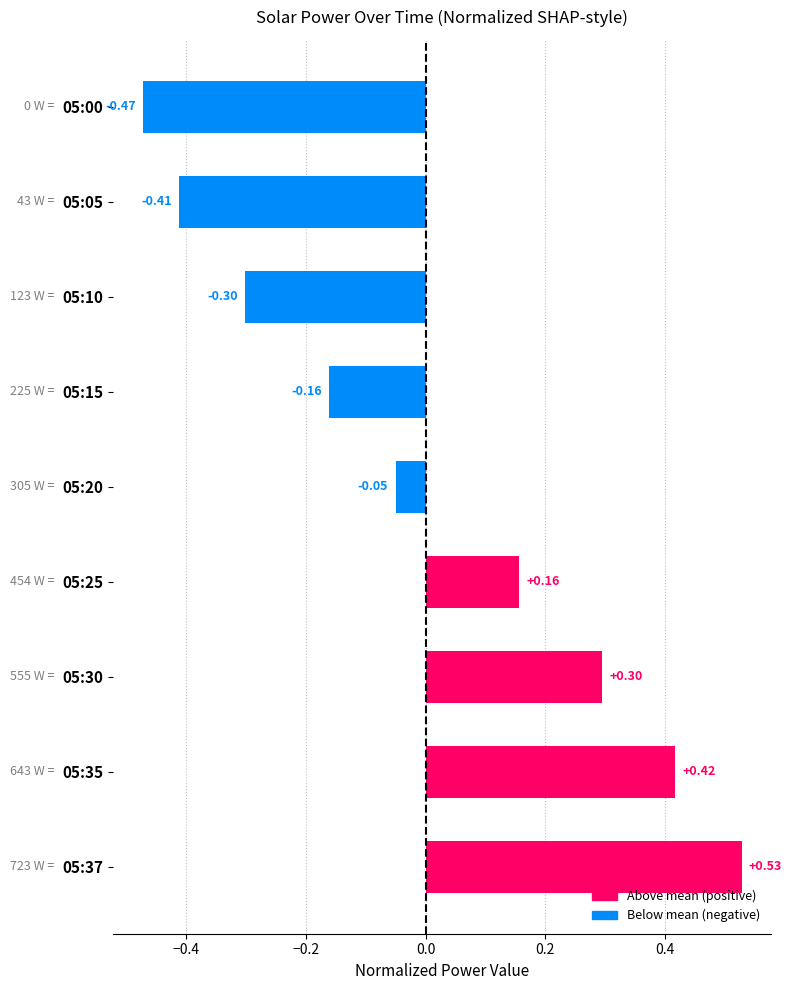

What is the difference between the values at 05:25 and 05:05?

0.6